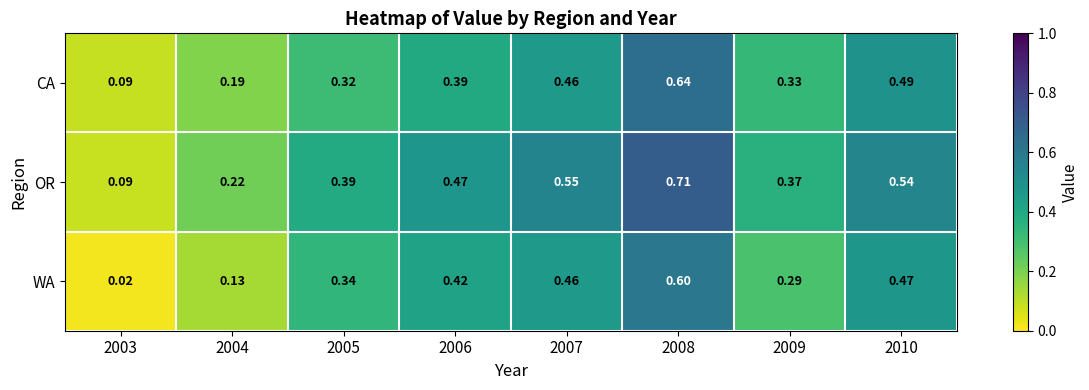

List the series in order of their peak value, highest first.

OR, CA, WA